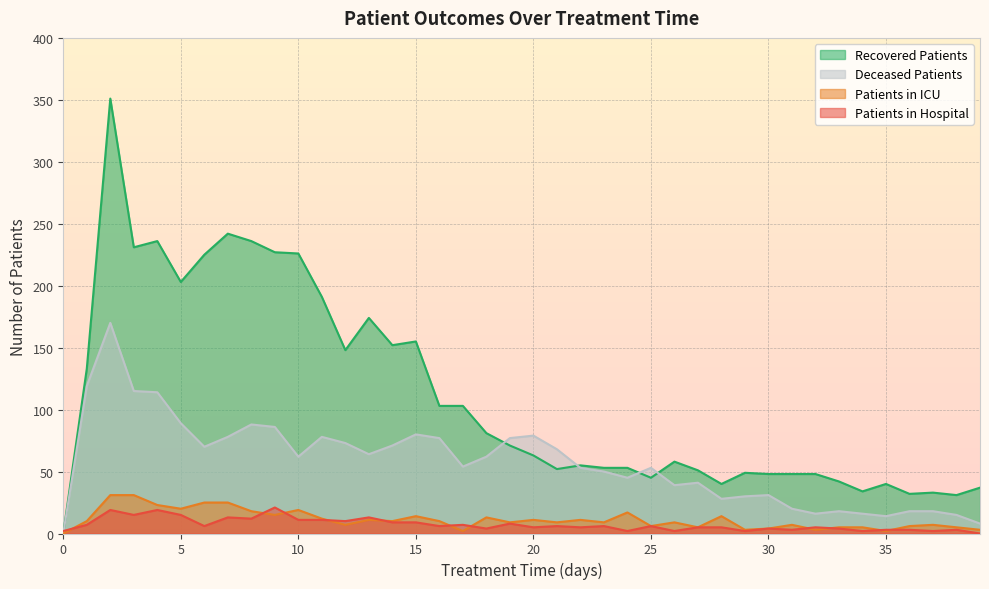

In recovered_patients, how many points are higher than both neighbors (excluding endpoints)?

10